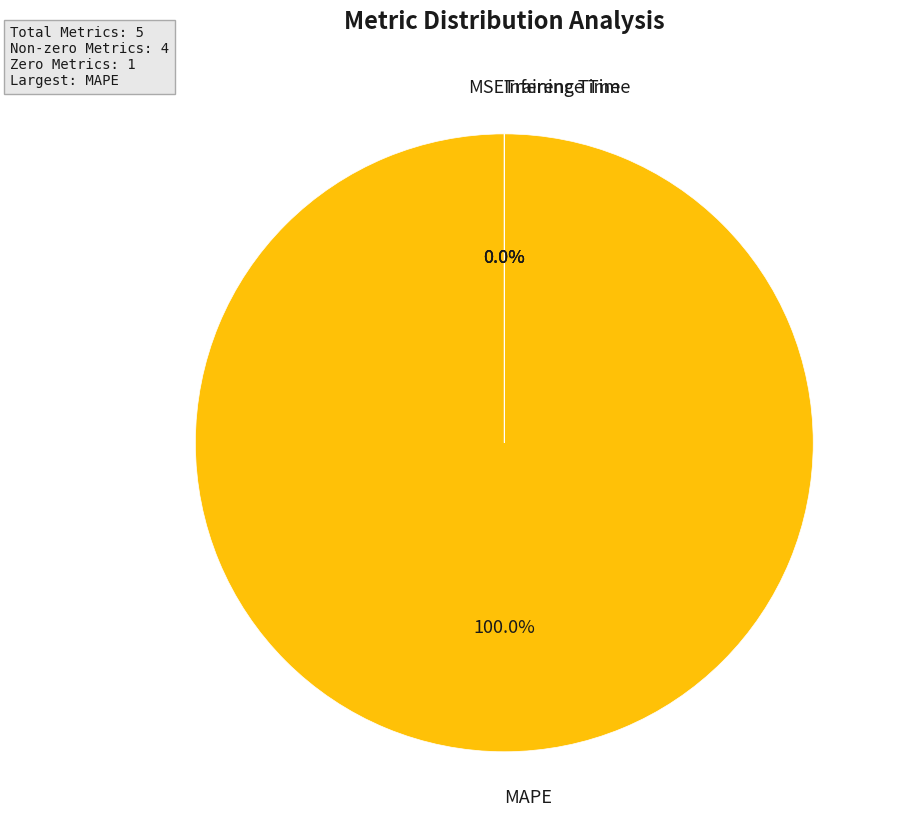

The MAPE slice represents 99% of the pie. True or false?

False